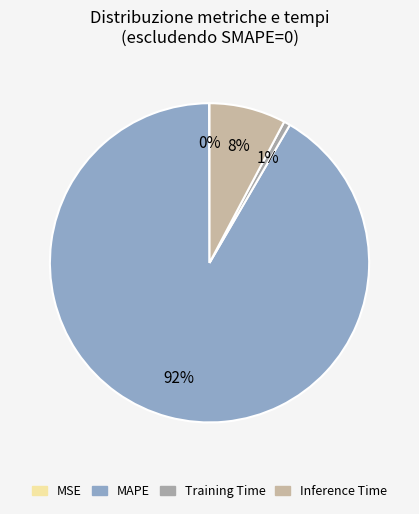

How many slices are in this pie chart?

4